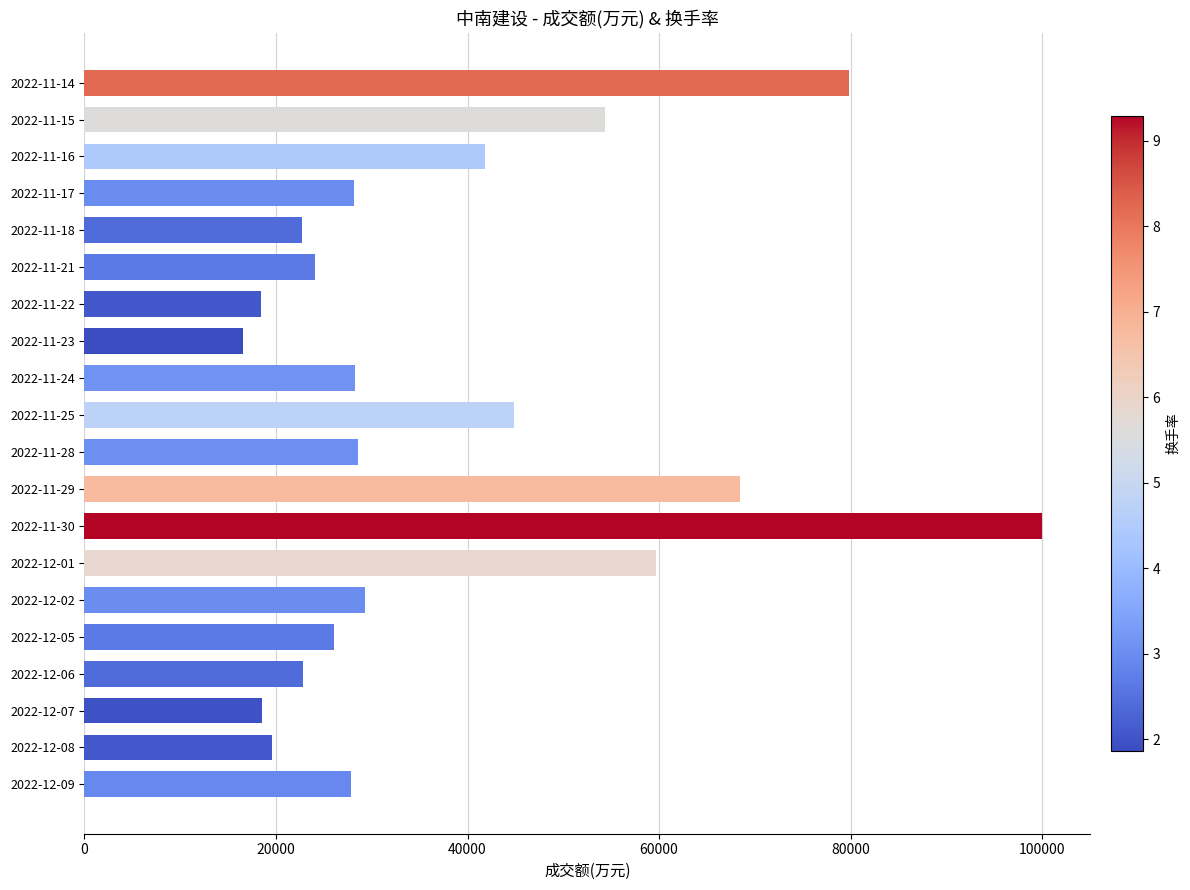

Is it true that the value at 2022-11-17 is 38251?

False